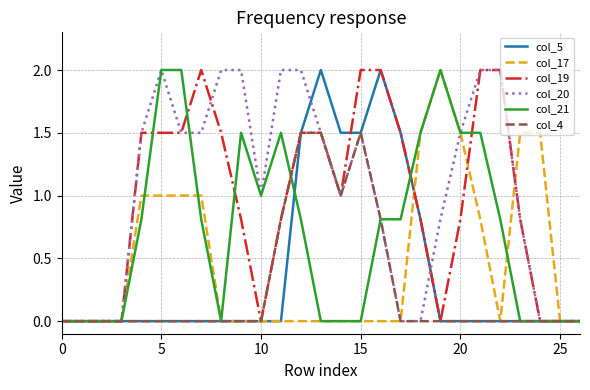

How many col_20 values are between 0 and 2?

27